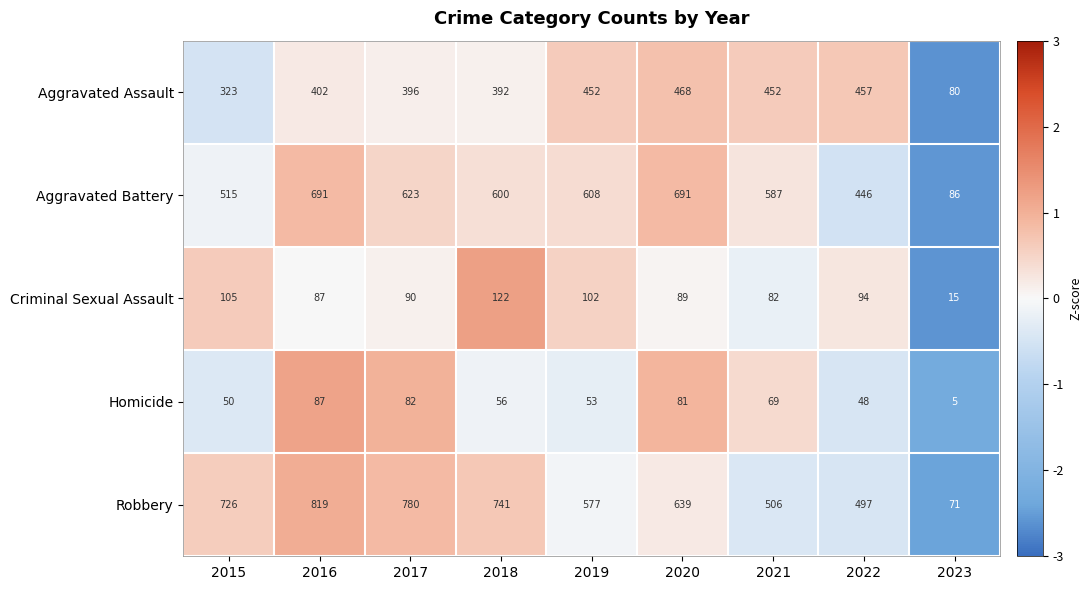

What is the sum of all Aggravated Battery values?

4847